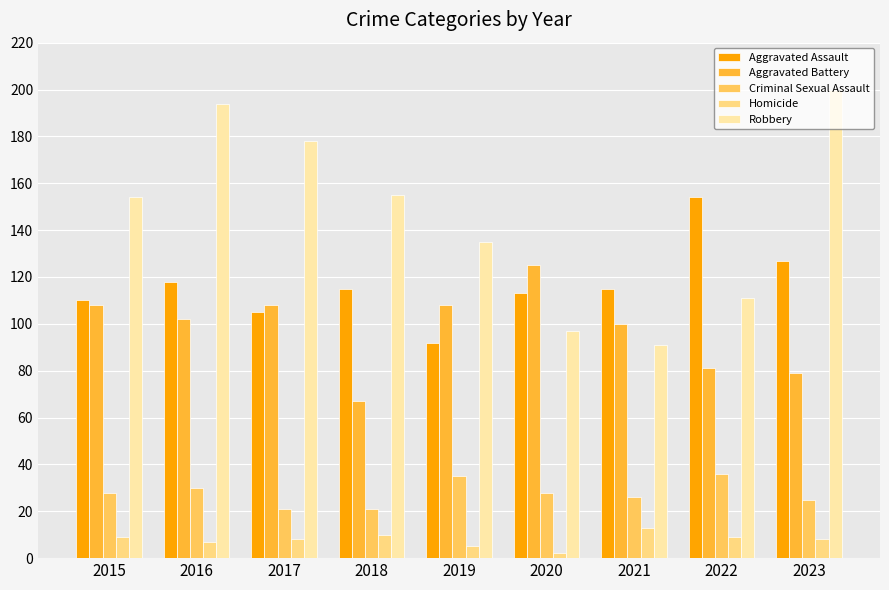

At how many categories does at least one series exceed 148?

6